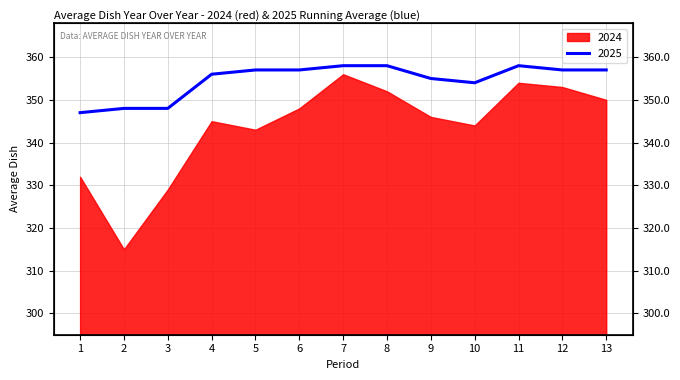

Does the chart have visible grid lines?

Yes